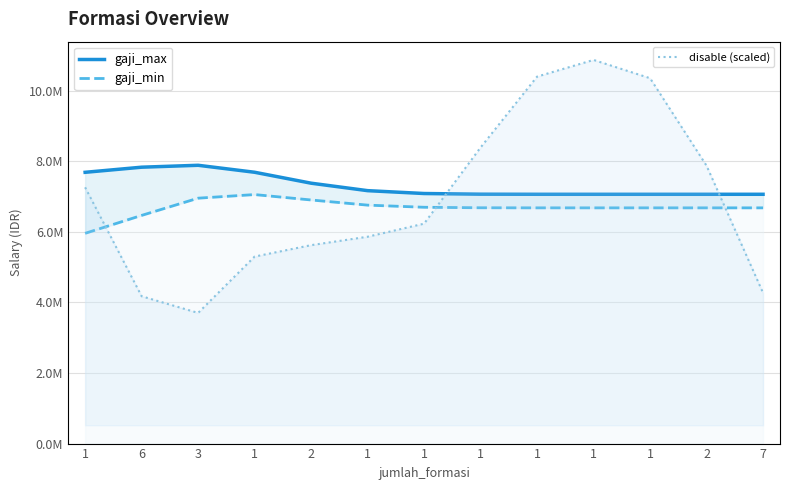

True or false: gaji_min and gaji_max intersect in this chart.

False